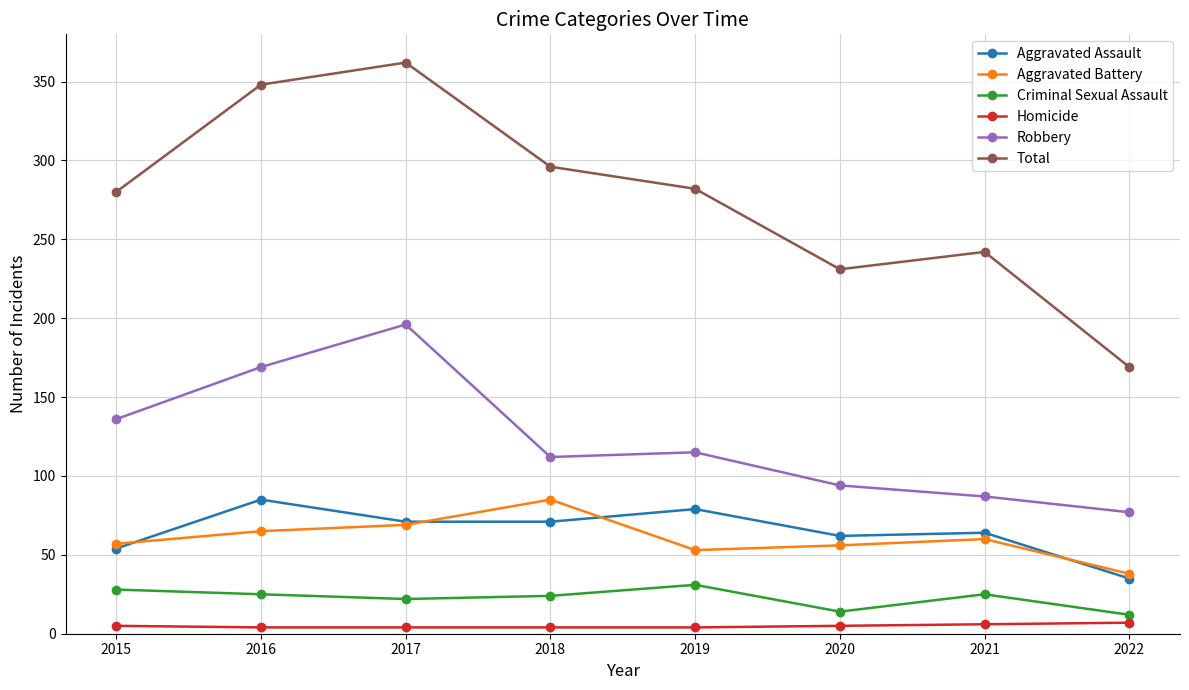

Is the value of Aggravated Assault at 2021 greater than the value of Criminal Sexual Assault at 2019?

Yes